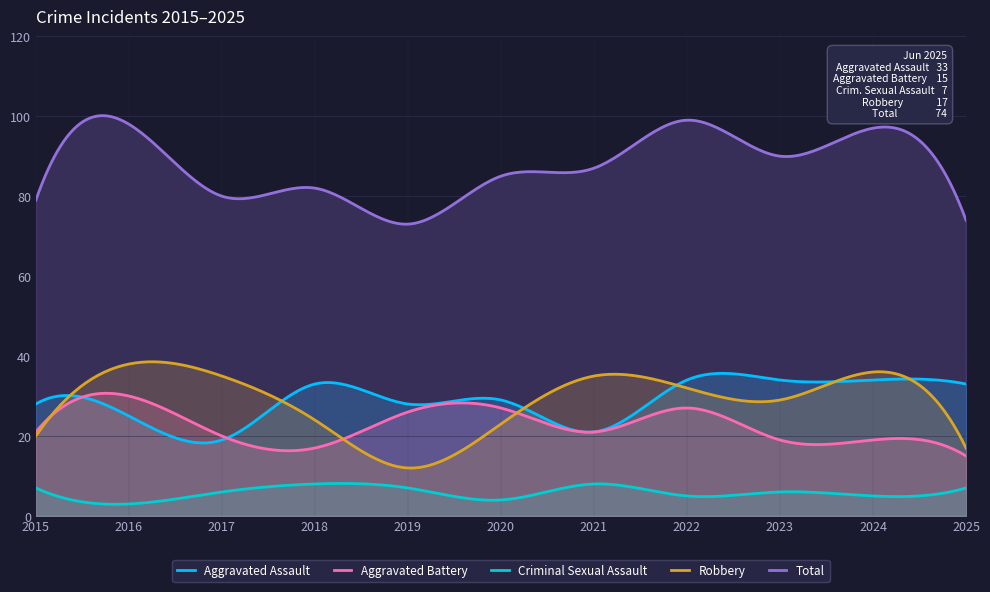

How many interior local peaks does the Total series have?

4